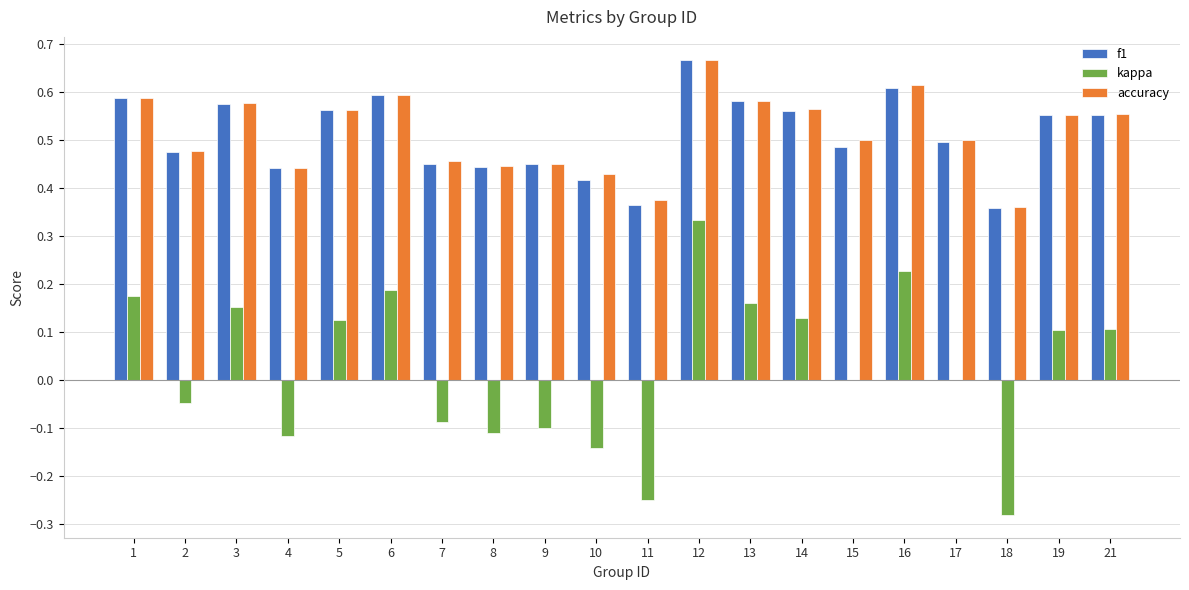

True or false: kappa has a value of 0.3 at 1.

False